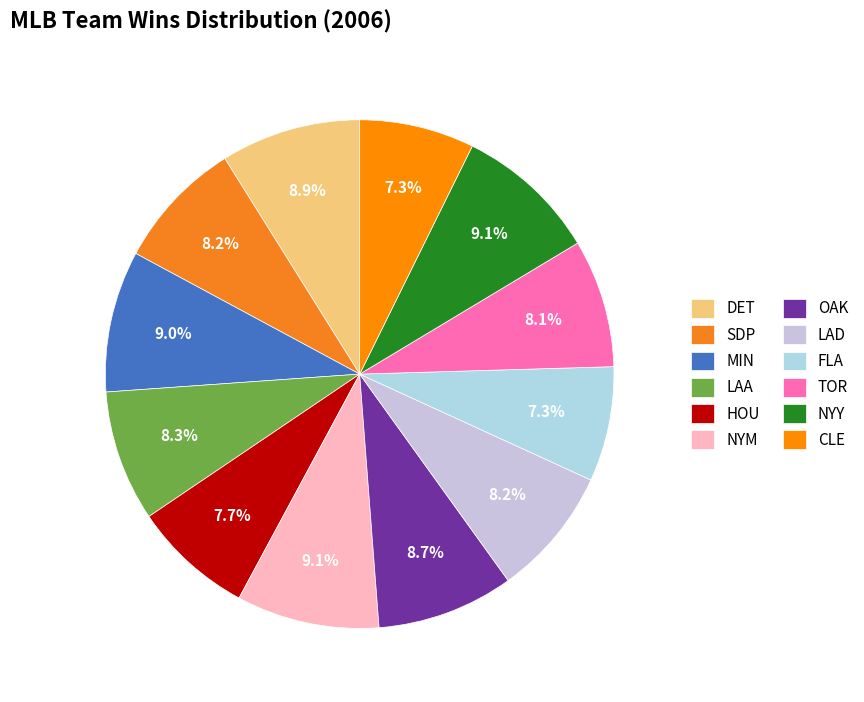

What percentage do HOU and NYY together represent?

16.8%